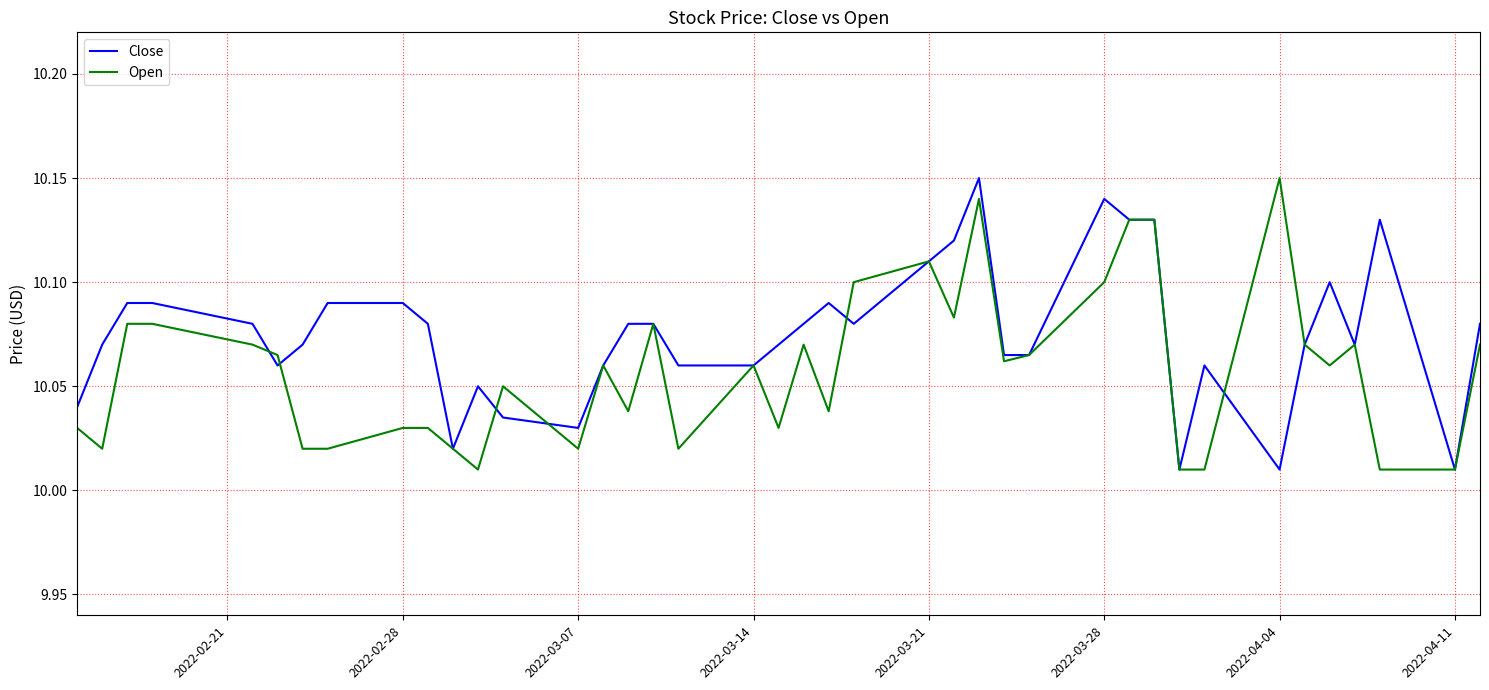

What are all the series names shown in the legend?

Close, Open